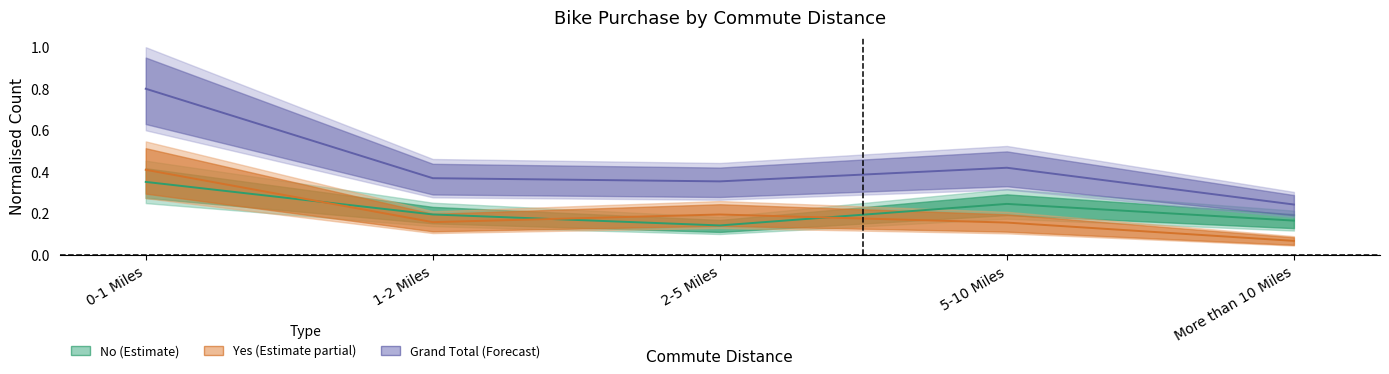

Count the number of categories in the chart.

5